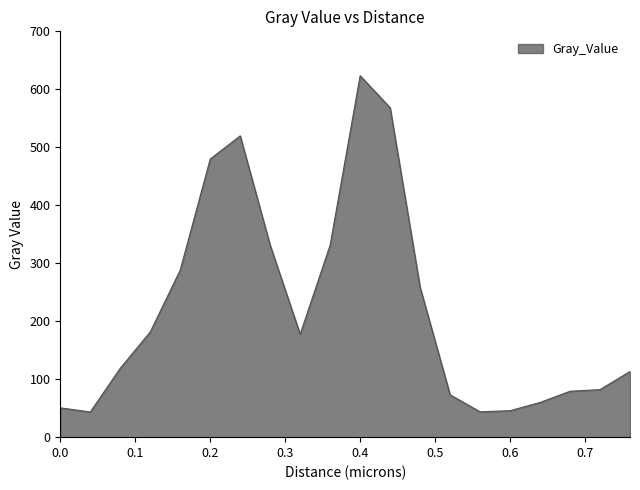

What is the smallest value displayed?

43.4